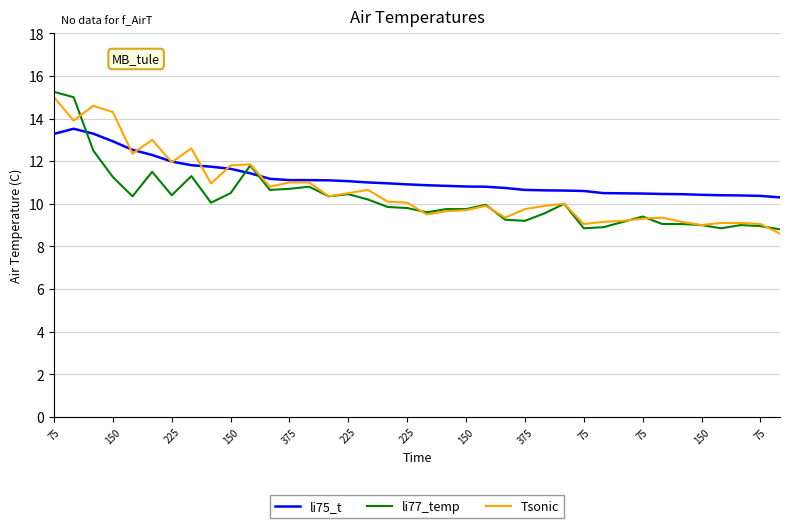

What is the difference between the maximum and minimum values in the Tsonic series?

6.4